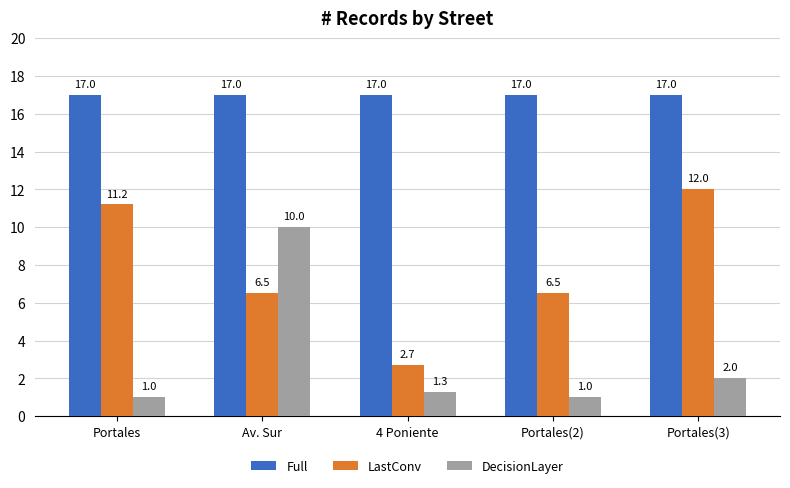

Which series has the largest range (max minus min)?

LastConv